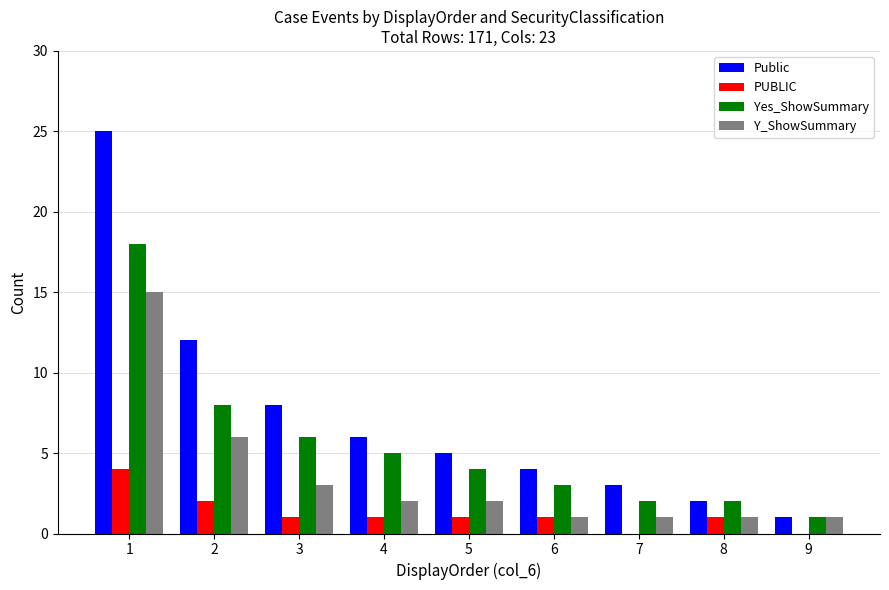

The value of Public at 7 is 3. True or false?

True